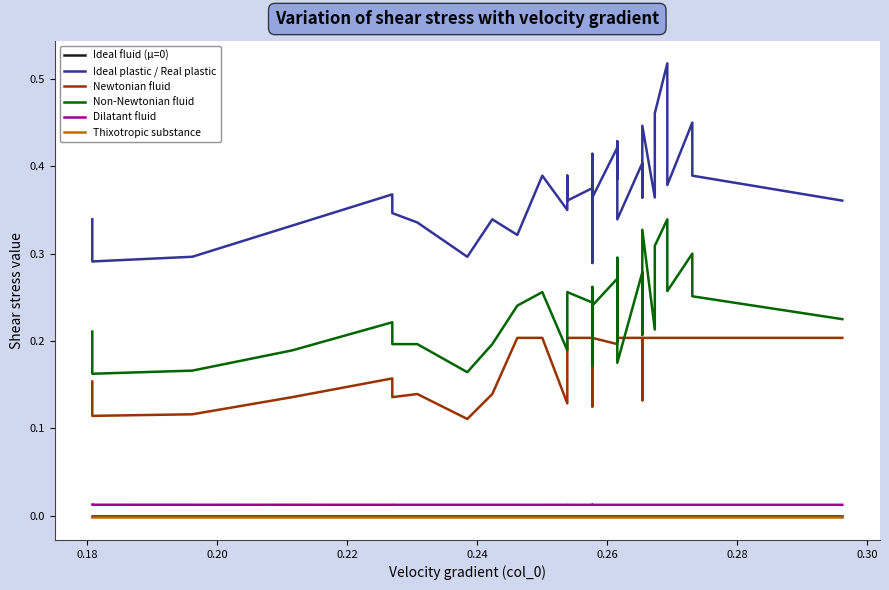

What are all the series names shown in the legend?

Ideal fluid (μ=0), Ideal plastic / Real plastic, Newtonian fluid, Non-Newtonian fluid, Dilatant fluid, Thixotropic substance